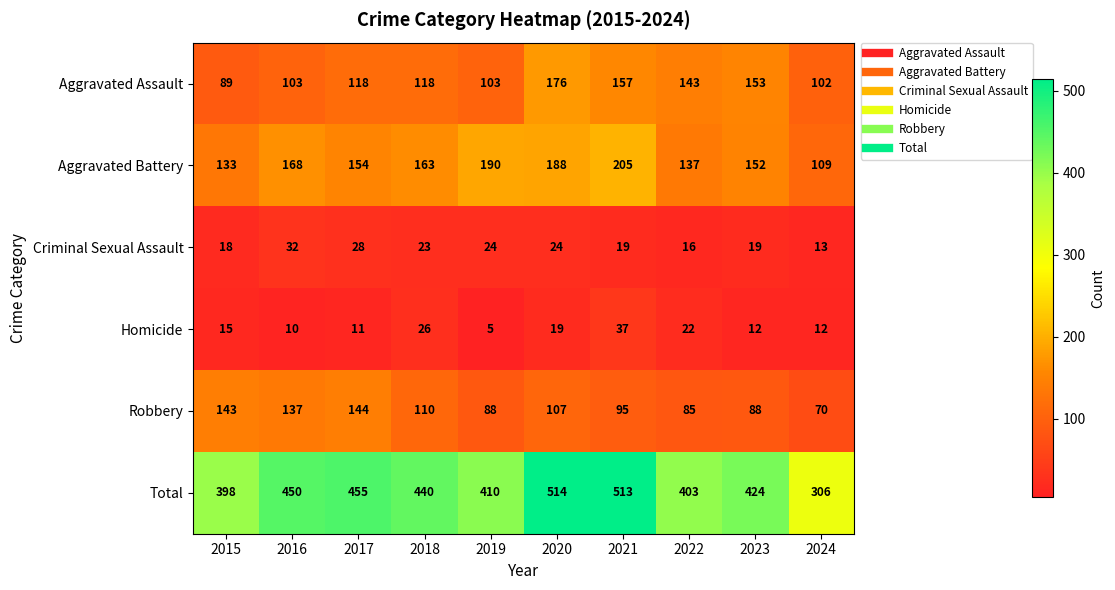

What is the difference between the highest and lowest values at 2017?

444